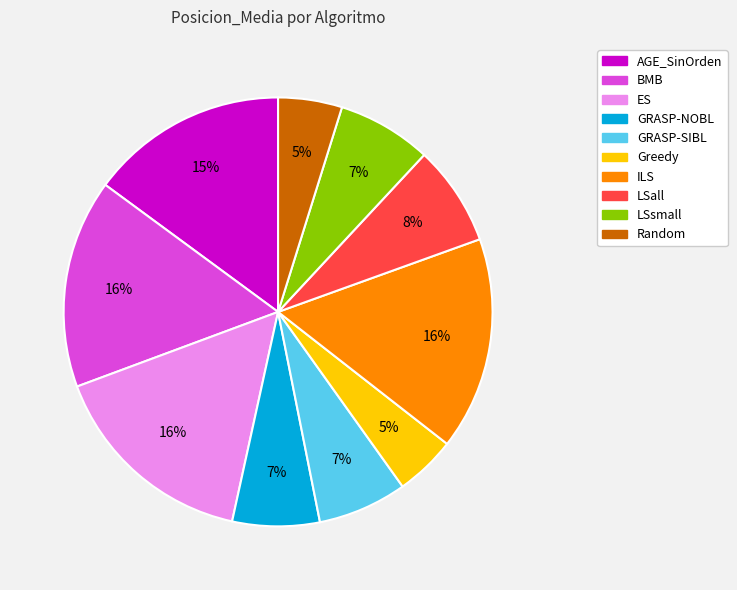

To the nearest percent, what portion does GRASP-NOBL represent?

7%